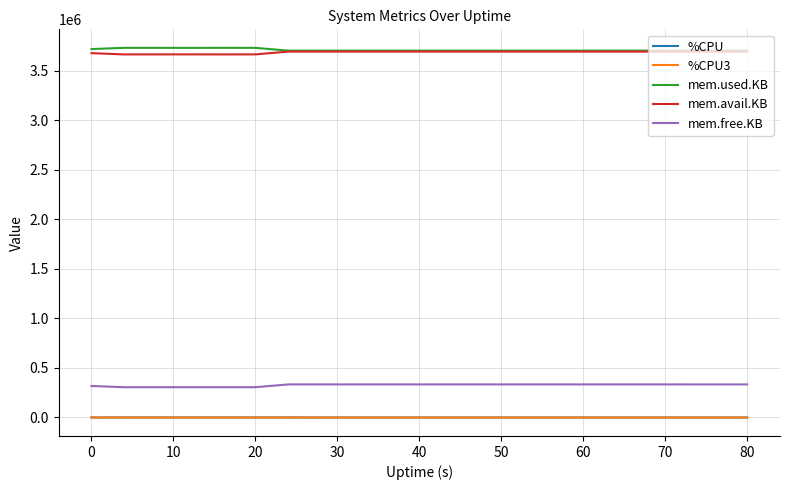

What is the average value of the mem.avail.KB series?

3687199.6